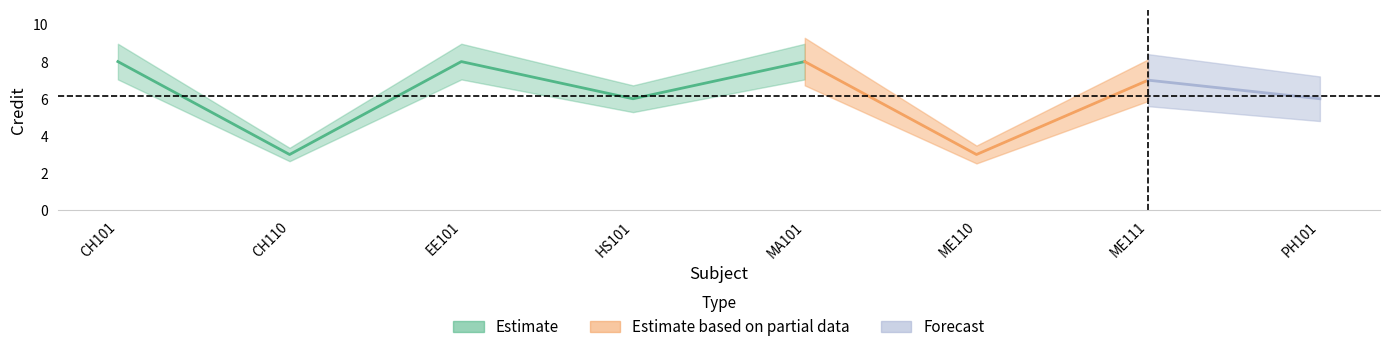

What value does the data have at ME110?

3